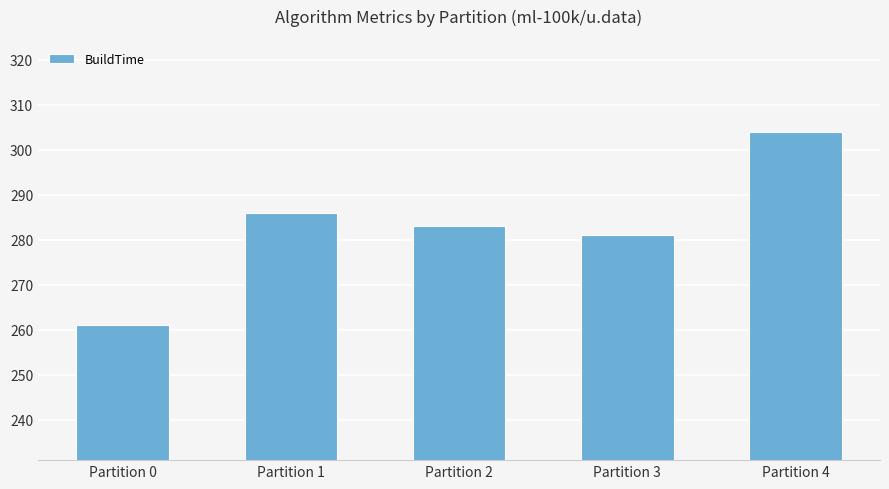

True or false: the data shows 141 at Partition 2.

False